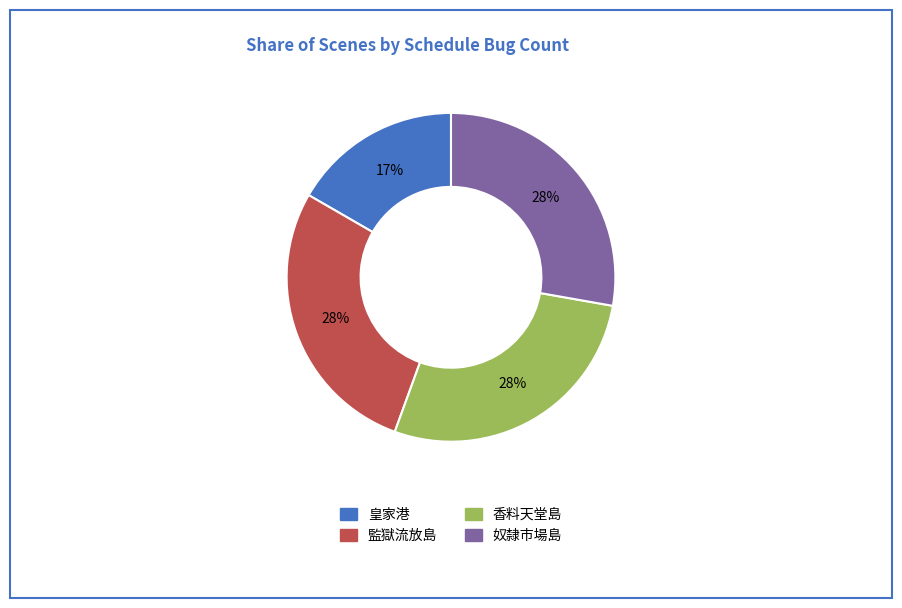

Is there a majority slice in this chart?

No